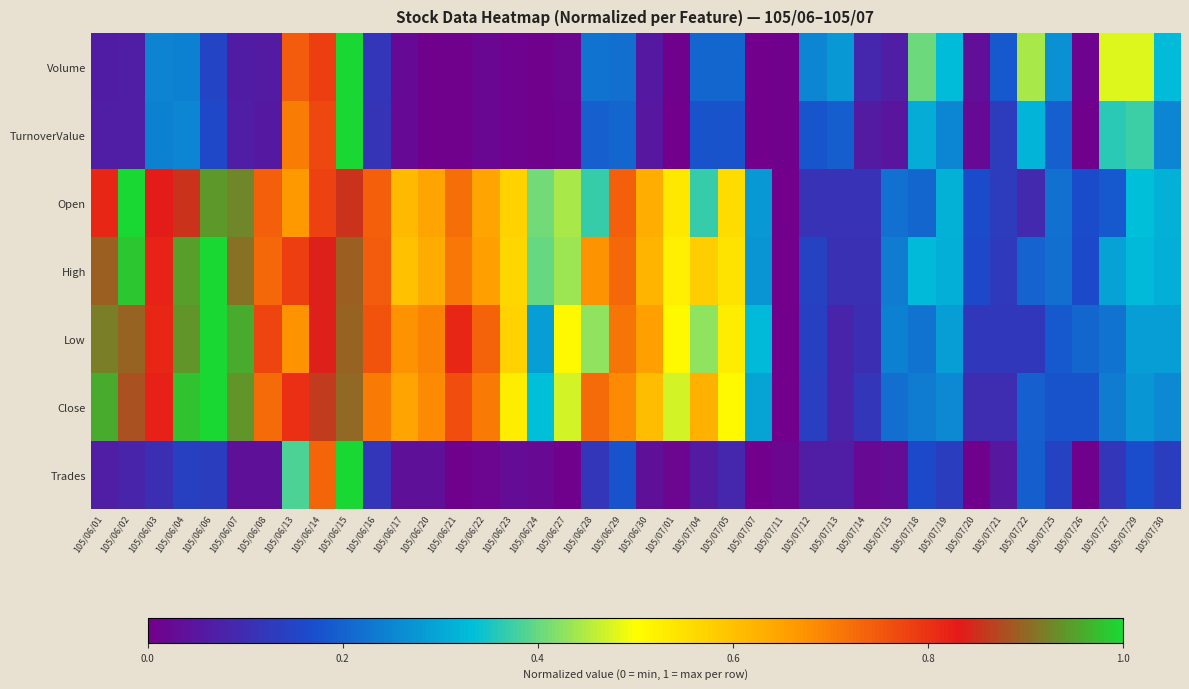

Between 105/06/27 and 105/06/15, which is larger?

105/06/15